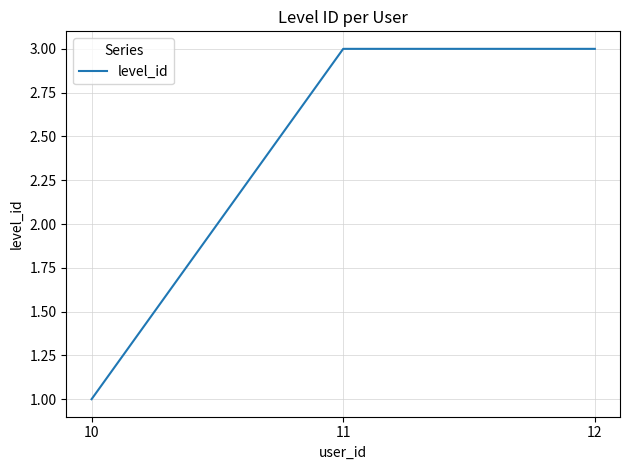

Reading left to right, transcribe all the data shown in this chart.

1	3	3